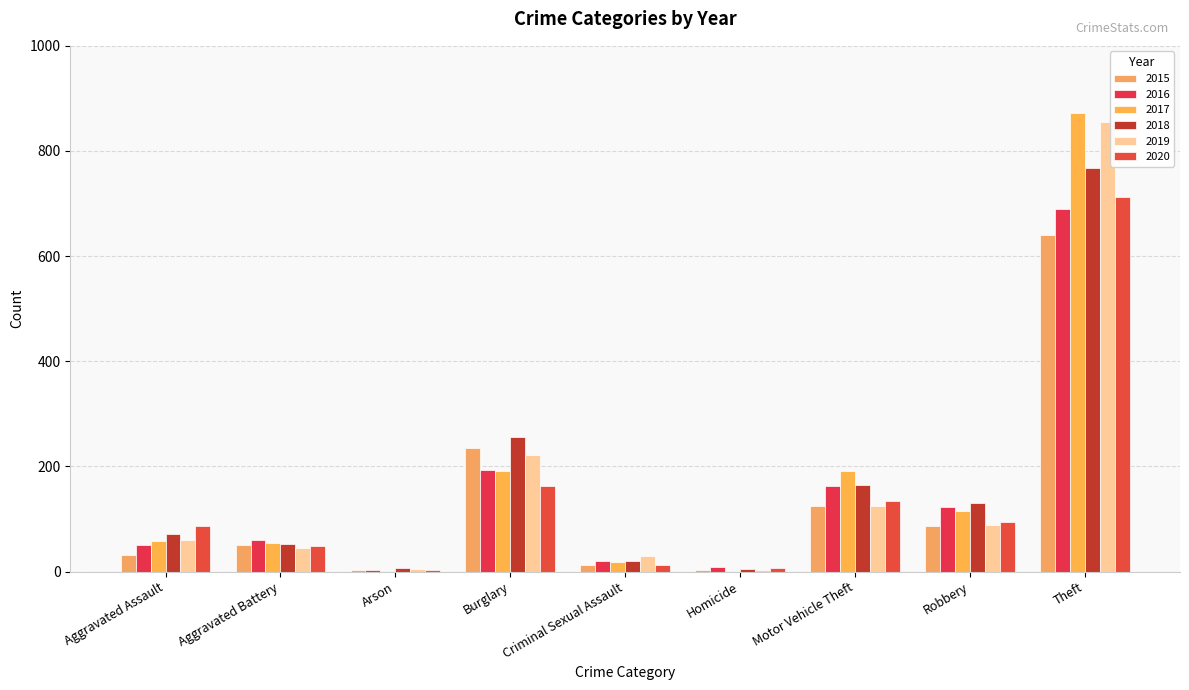

At which category is the sum across all series the highest?

Theft